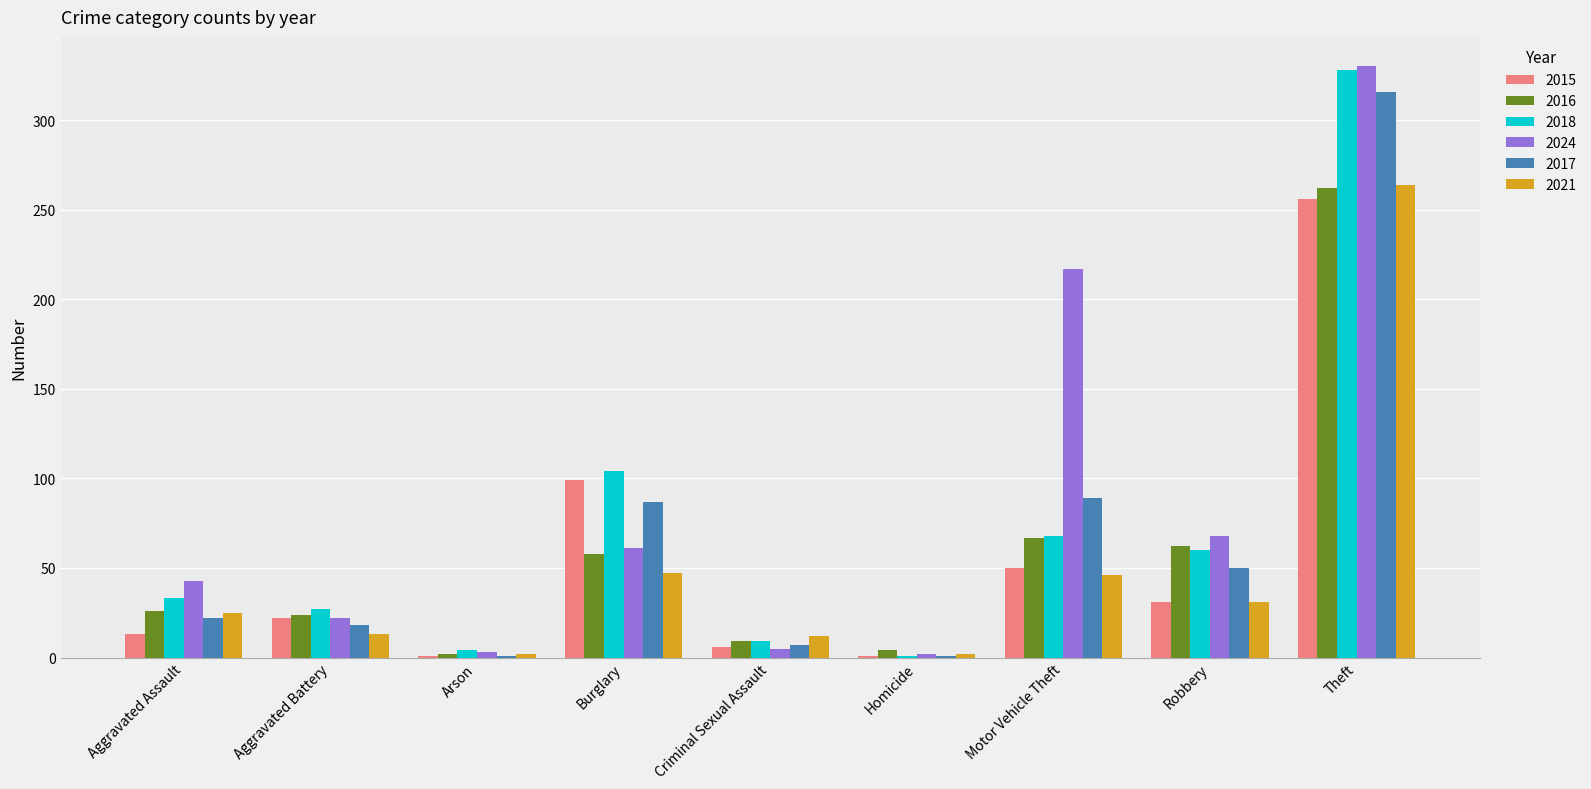

At which label is 2018 closest to 164?

Burglary